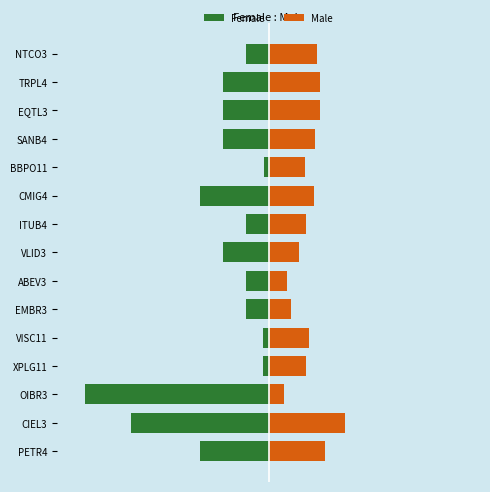

Is it true that Male equals 9.9 at ABEV3?

True